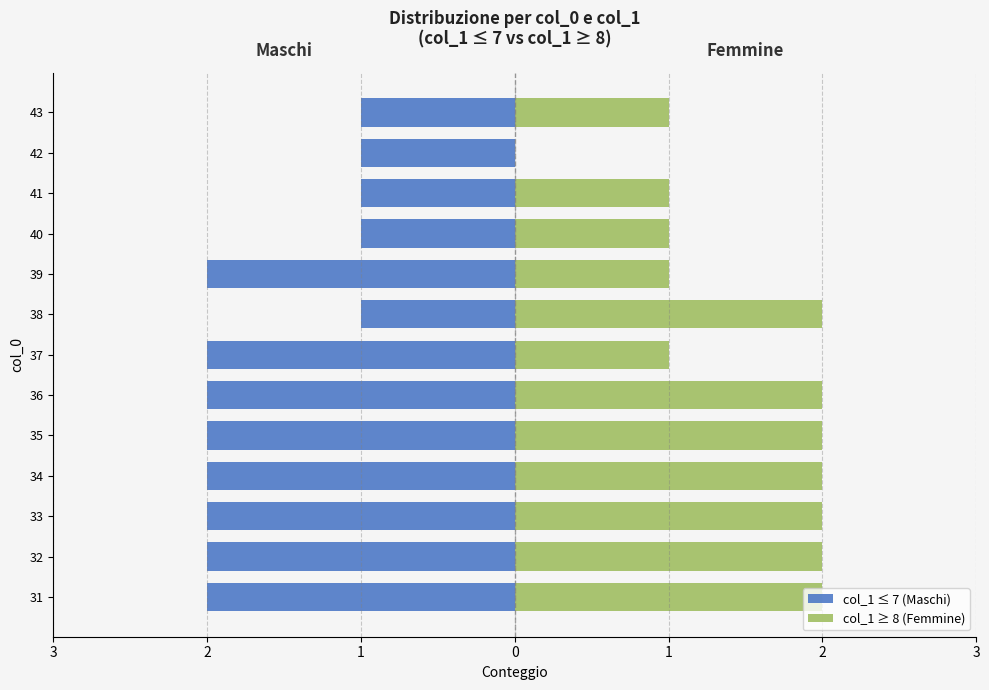

What is the greatest value displayed?

2